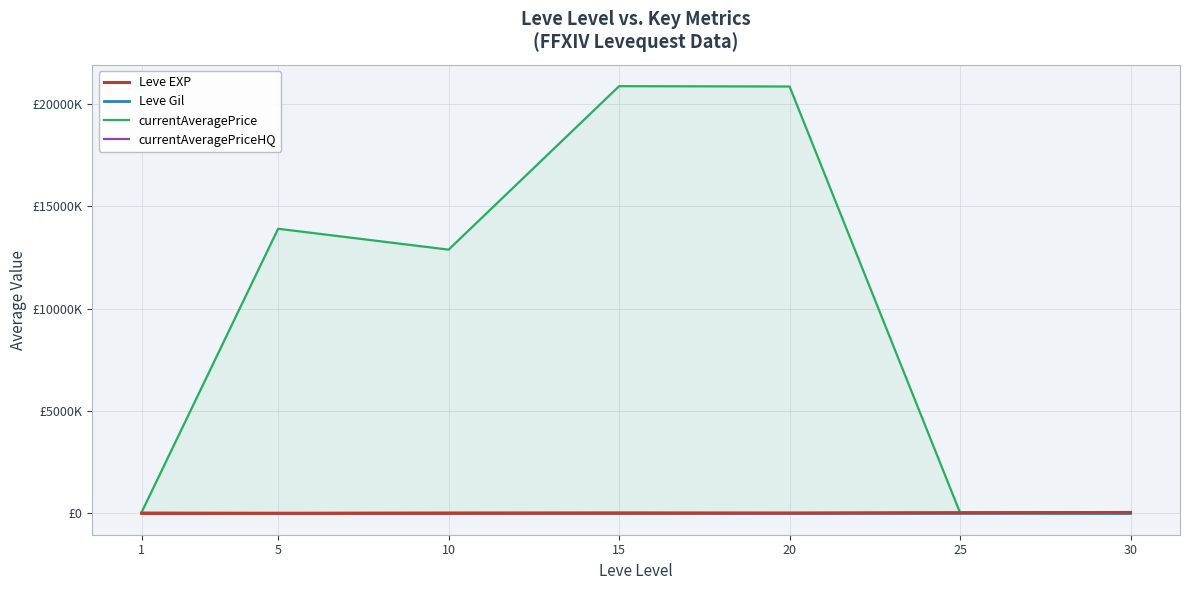

Rank the categories by Leve EXP value from highest to lowest.

30, 25, 20, 15, 10, 5, 1